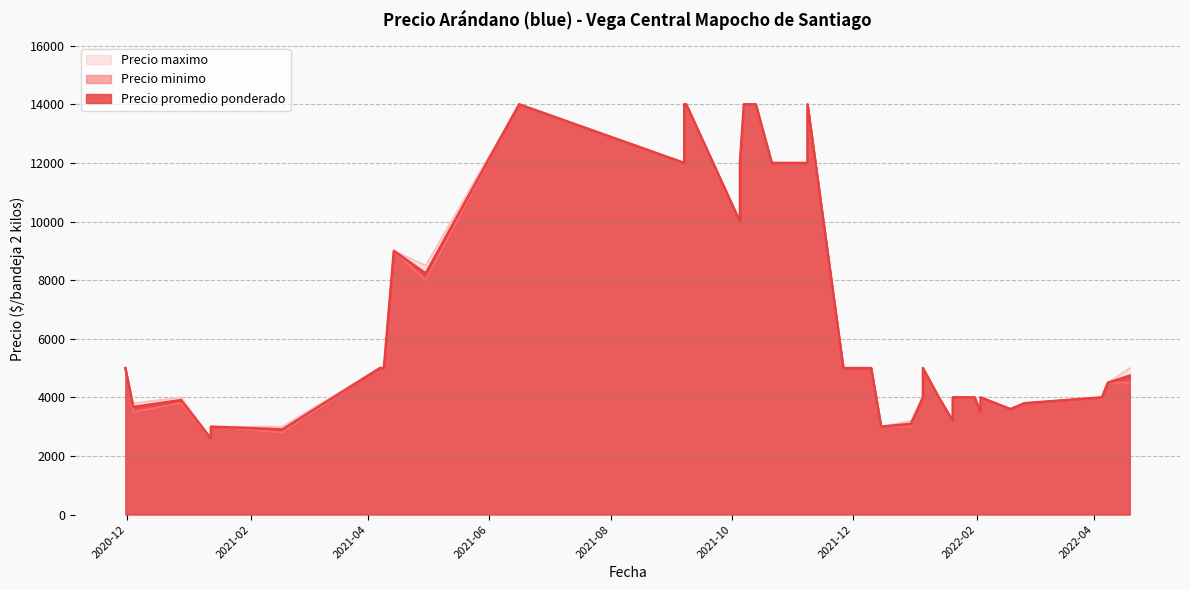

What is the lowest value of the Precio promedio ponderado series?

2600